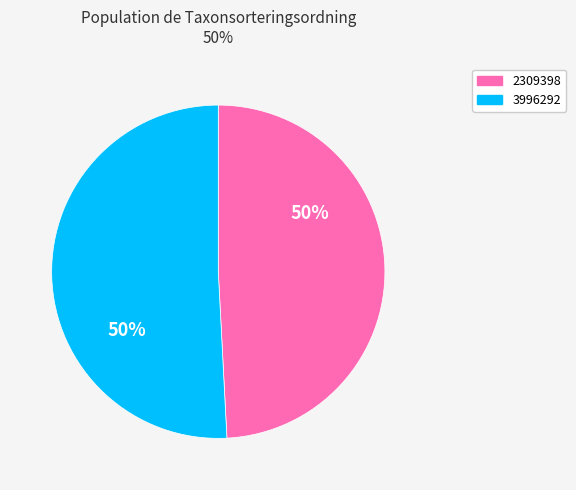

How many slices are in this pie chart?

2